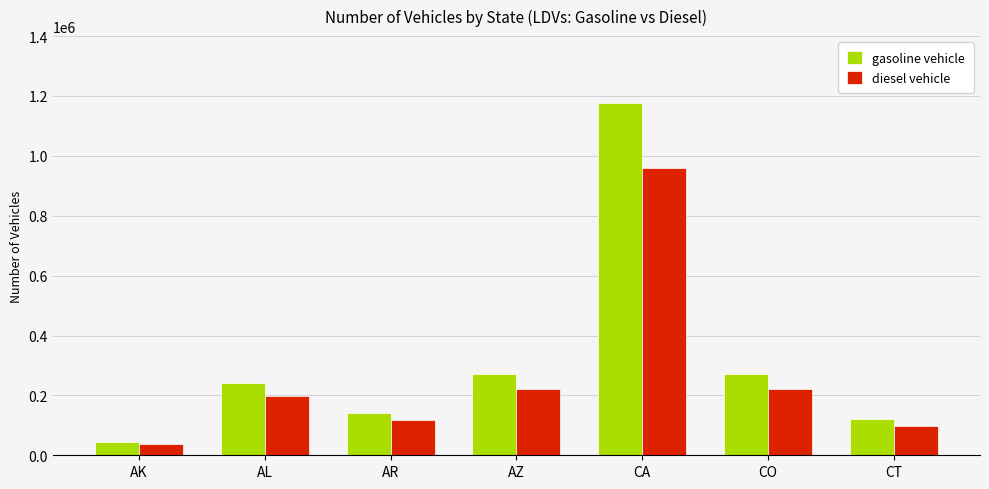

How many data points in gasoline vehicle are less than 242985?

3